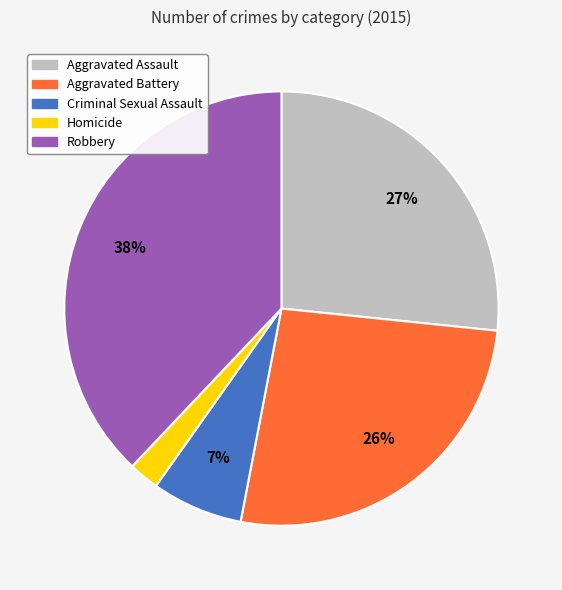

Does Aggravated Assault represent more than half of the total?

No